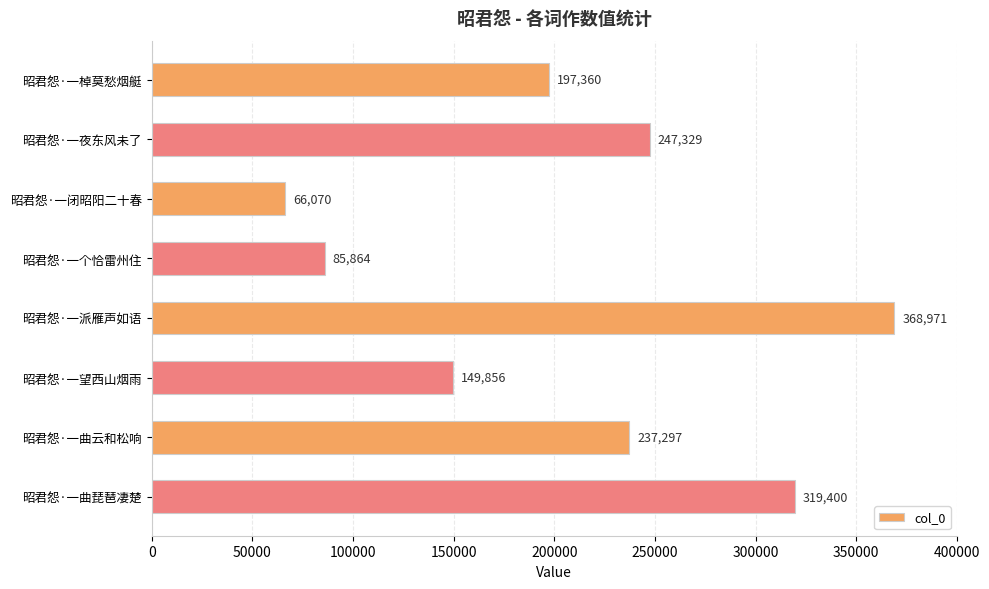

List the labels in order of value, smallest first.

昭君怨·一闭昭阳二十春, 昭君怨·一个恰雷州住, 昭君怨·一望西山烟雨, 昭君怨·一棹莫愁烟艇, 昭君怨·一曲云和松响, 昭君怨·一夜东风未了, 昭君怨·一曲琵琶凄楚, 昭君怨·一派雁声如语